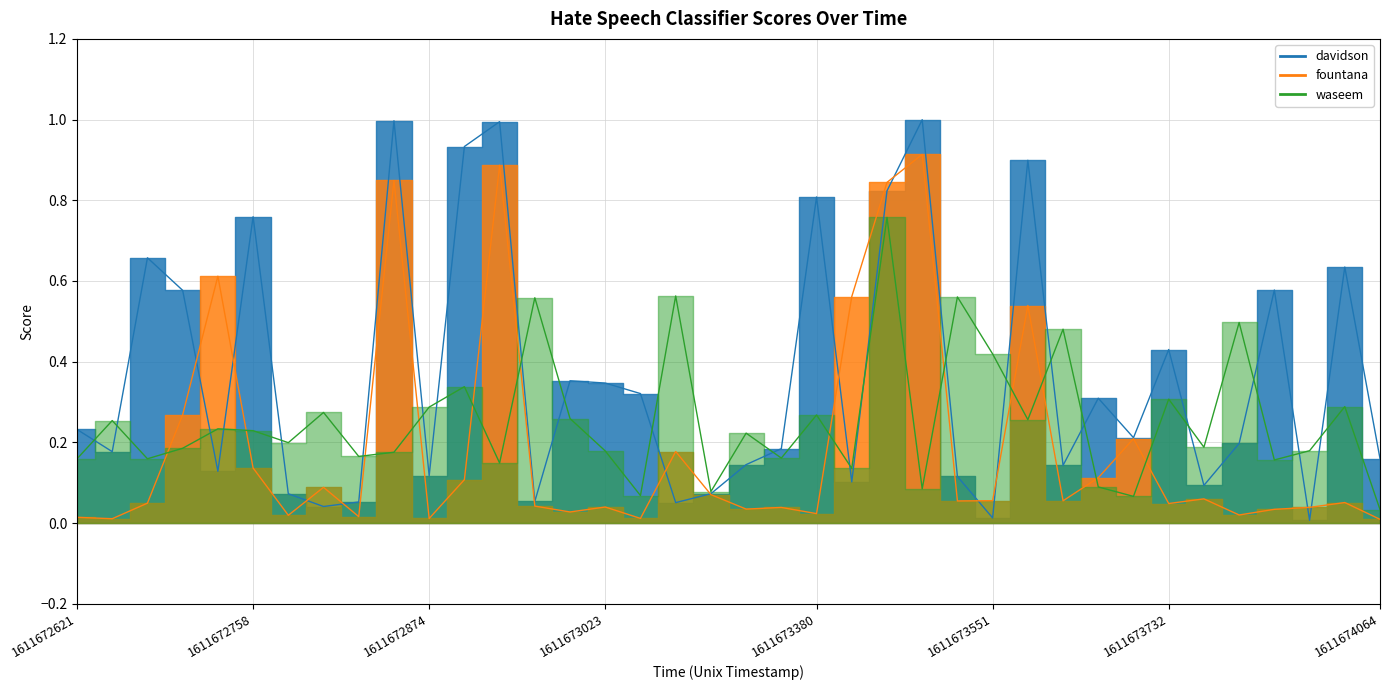

What is the highest value of the waseem series?

0.8